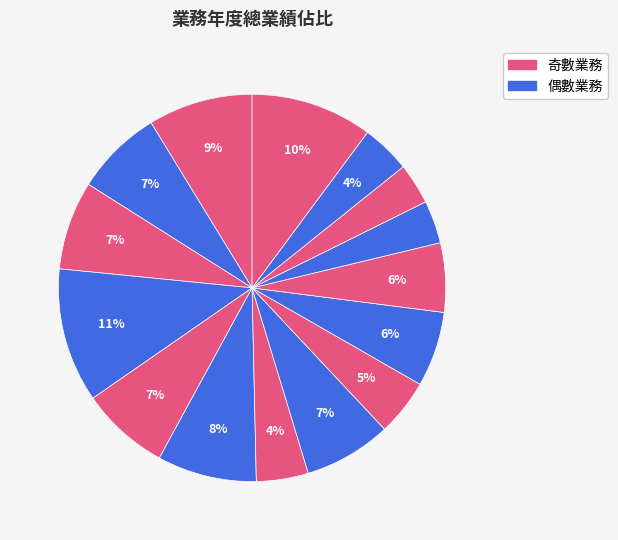

How many slices are in this pie chart?

15